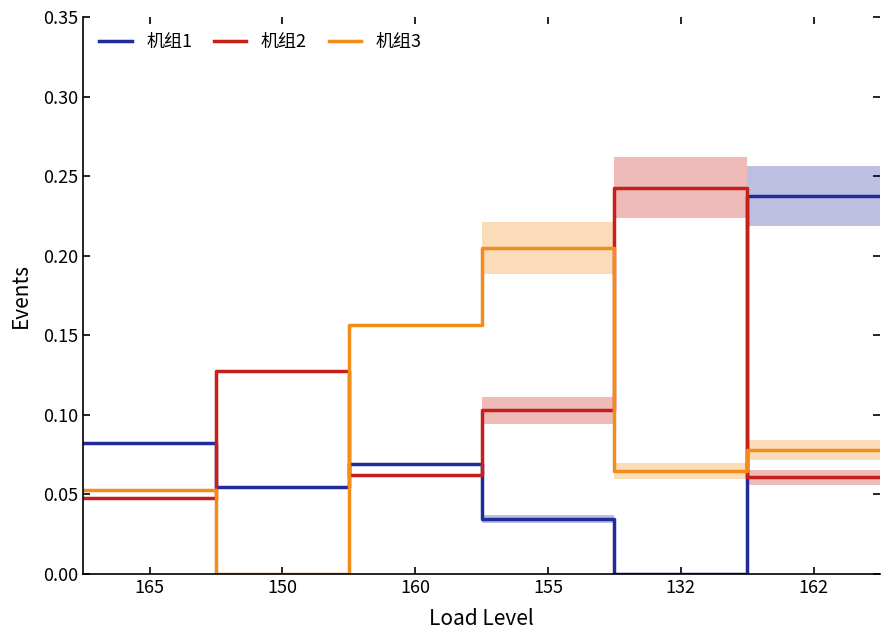

How many lines are shown in the chart?

3